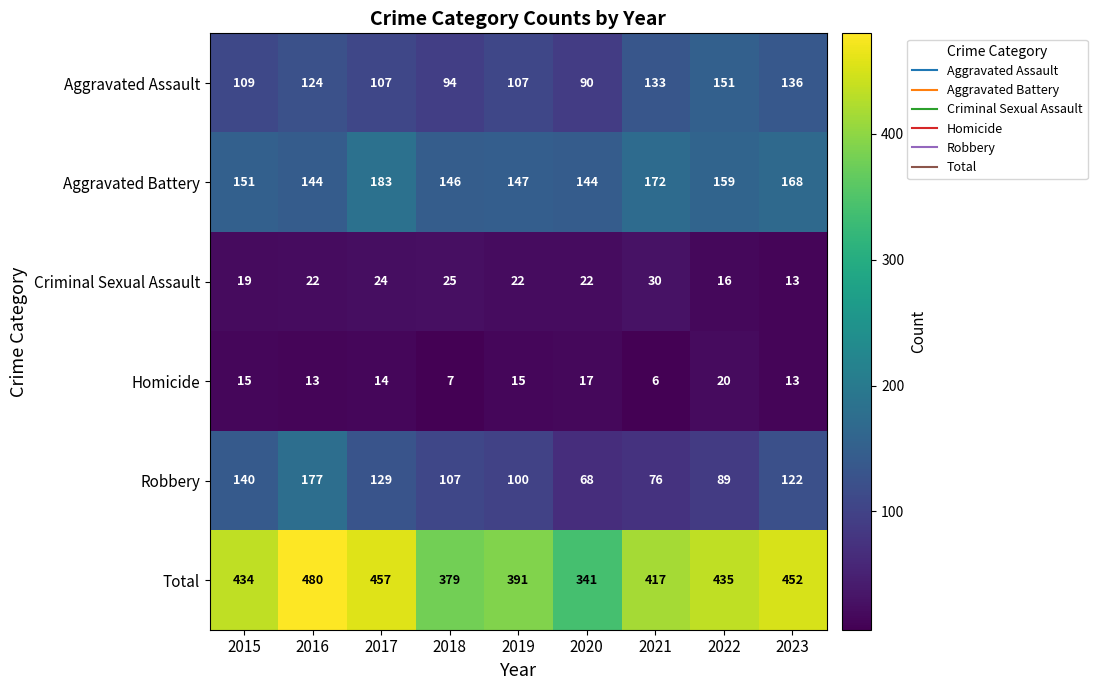

The value of Robbery at 2018 is 177. True or false?

False